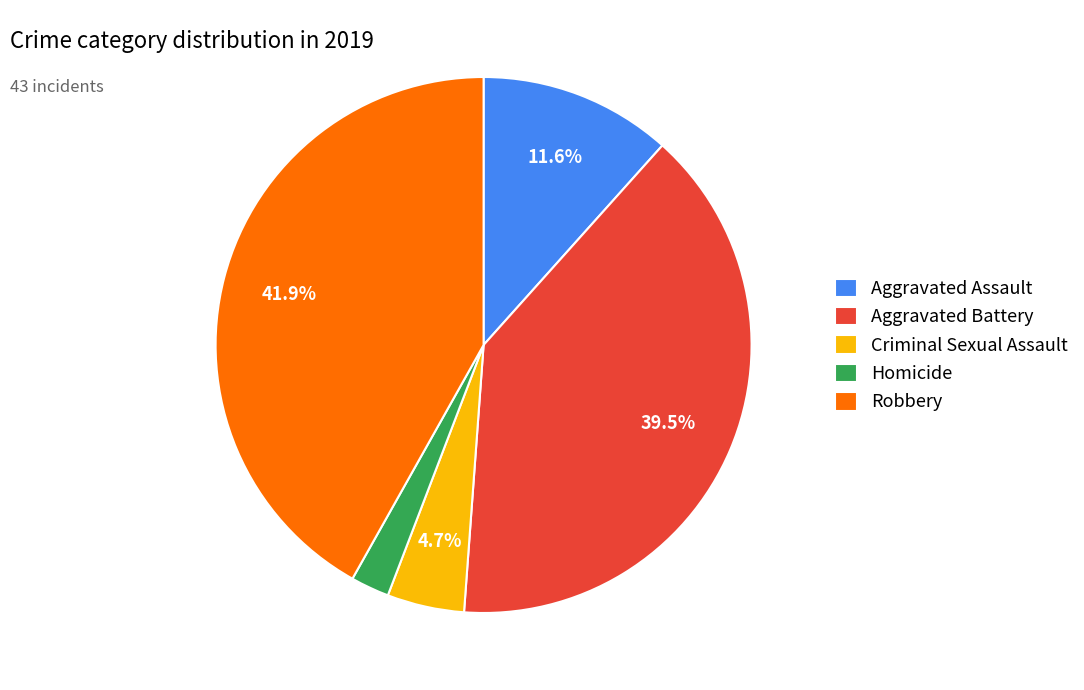

Which slice is the smallest?

Homicide